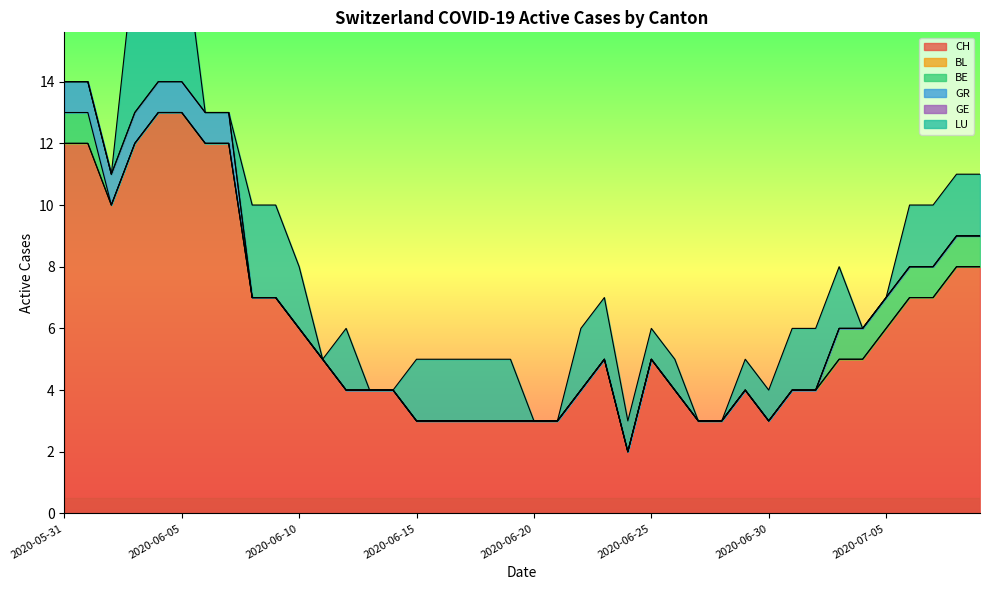

List the labels in order of CH value, smallest first.

2020-06-24, 2020-06-15, 2020-06-16, 2020-06-17, 2020-06-18, 2020-06-19, 2020-06-20, 2020-06-21, 2020-06-27, 2020-06-28, 2020-06-30, 2020-06-12, 2020-06-13, 2020-06-14, 2020-06-22, 2020-06-26, 2020-06-29, 2020-07-01, 2020-07-02, 2020-06-11, 2020-06-23, 2020-06-25, 2020-07-03, 2020-07-04, 2020-06-10, 2020-07-05, 2020-06-08, 2020-06-09, 2020-07-06, 2020-07-07, 2020-07-08, 2020-07-09, 2020-06-02, 2020-05-31, 2020-06-01, 2020-06-03, 2020-06-06, 2020-06-07, 2020-06-04, 2020-06-05